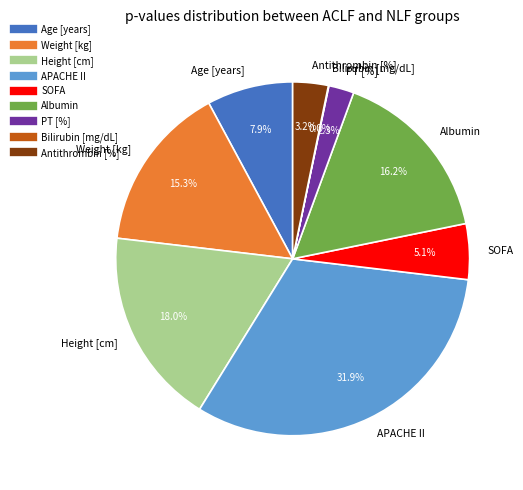

What percentage is the Antithrombin [%] slice, to the nearest percent?

3%